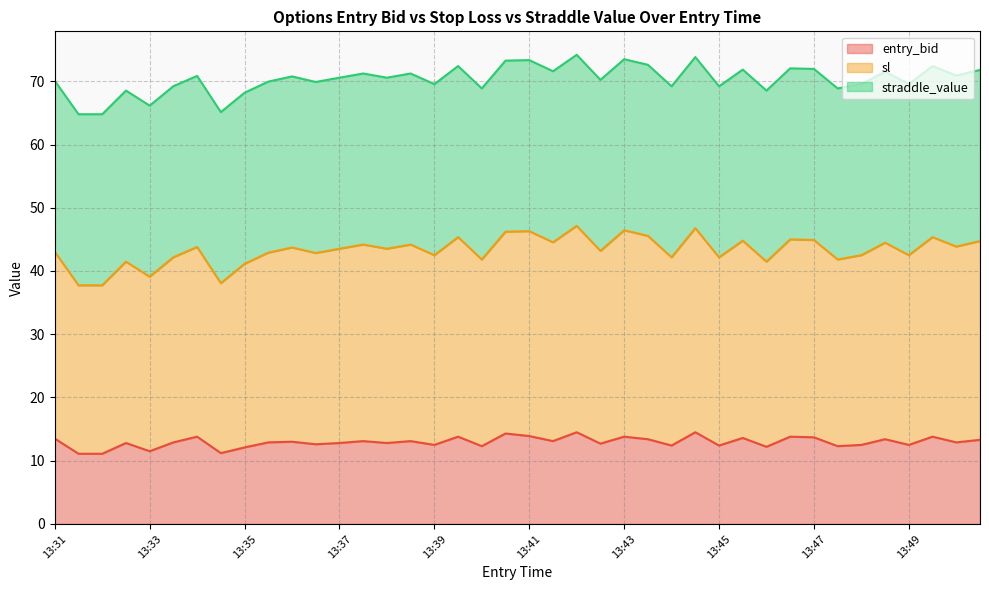

True or false: entry_bid and sl cross at least once.

False